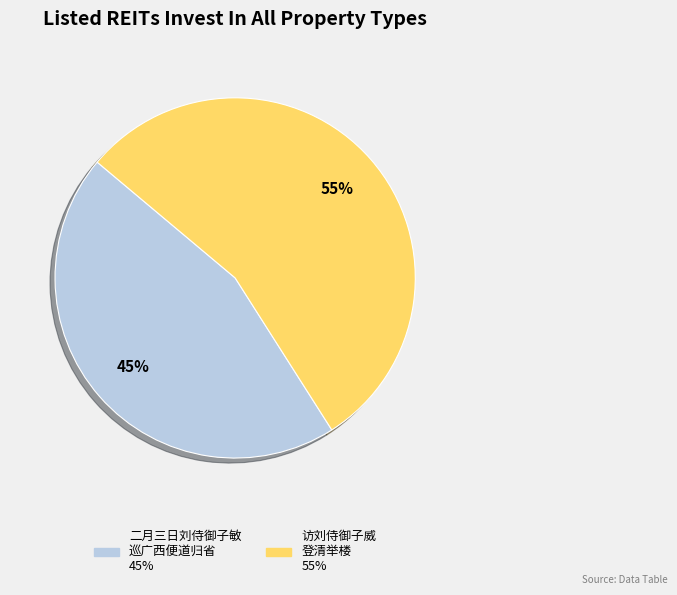

Is there any slice that represents more than half of the pie?

Yes